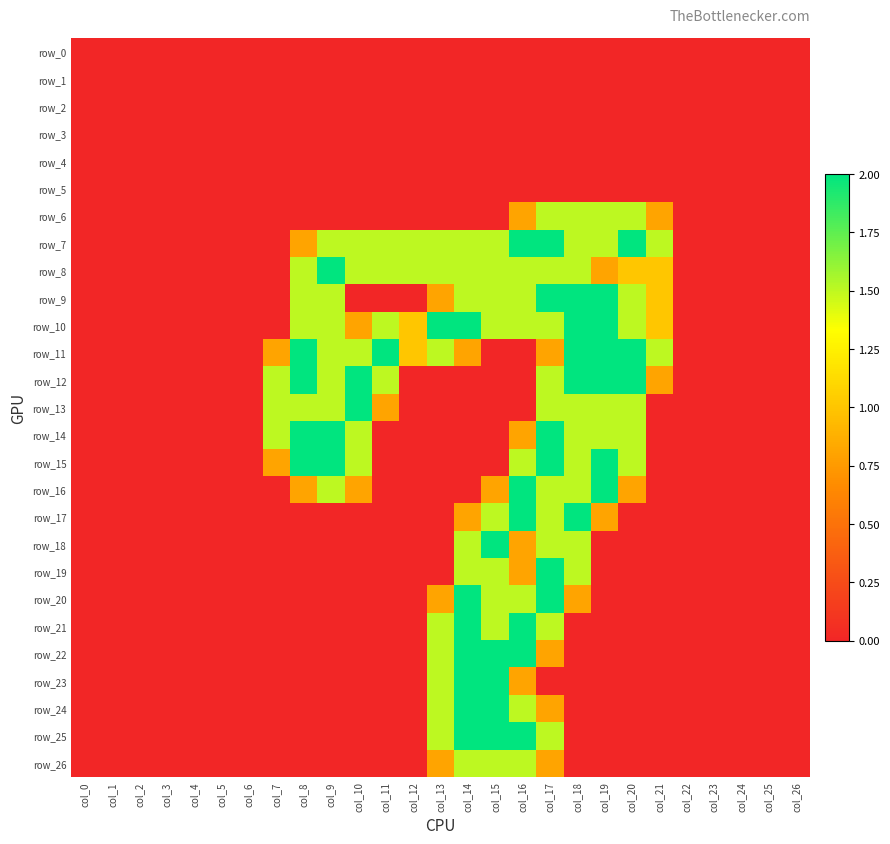

Count the number of categories in the chart.

27